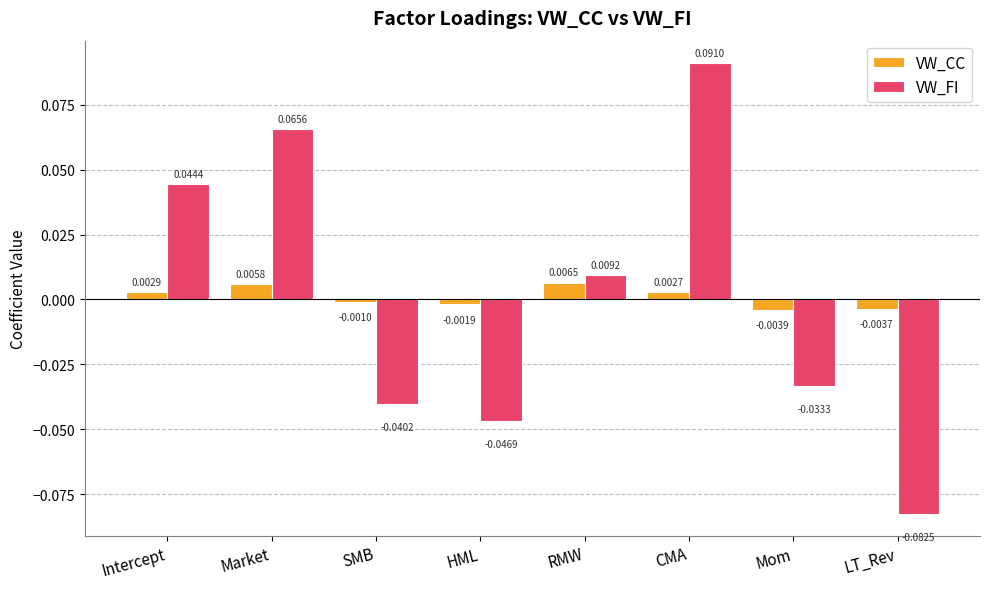

Which series has the largest total across all categories?

VW_CC